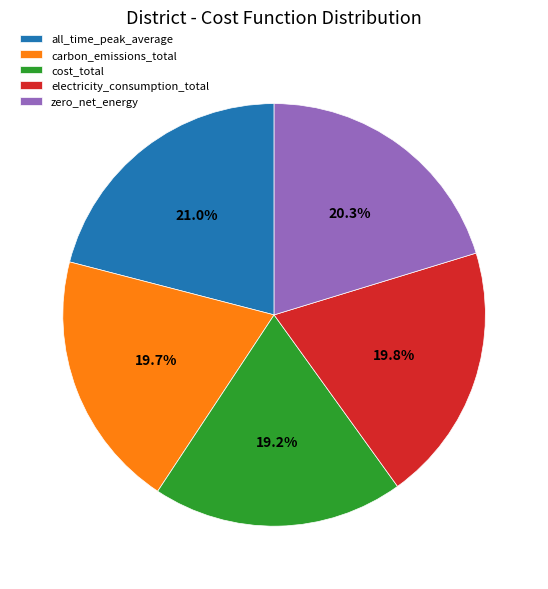

Is it true that electricity_consumption_total is 6% of the pie?

False